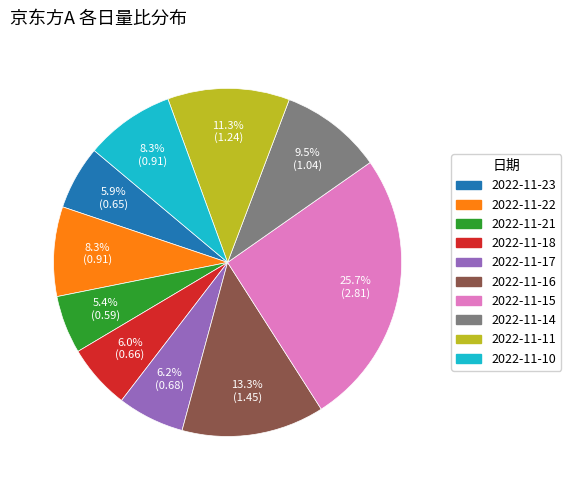

Is there a majority slice in this chart?

No